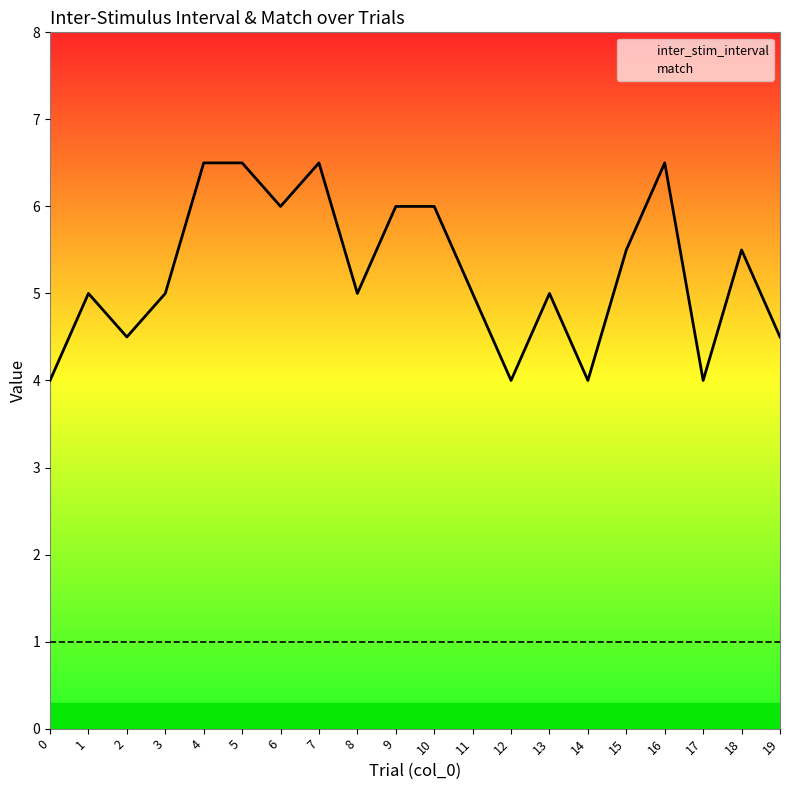

Reading right to left, list all the values displayed in this chart.

inter_stim_interval: 4.5	5.5	4.0	6.5	5.5	4.0	5.0	4.0	5.0	6.0	6.0	5.0	6.5	6.0	6.5	6.5	5.0	4.5	5.0	4.0
match: 1.0	1.0	1.0	1.0	1.0	1.0	1.0	1.0	1.0	1.0	1.0	1.0	1.0	1.0	1.0	1.0	1.0	1.0	1.0	1.0